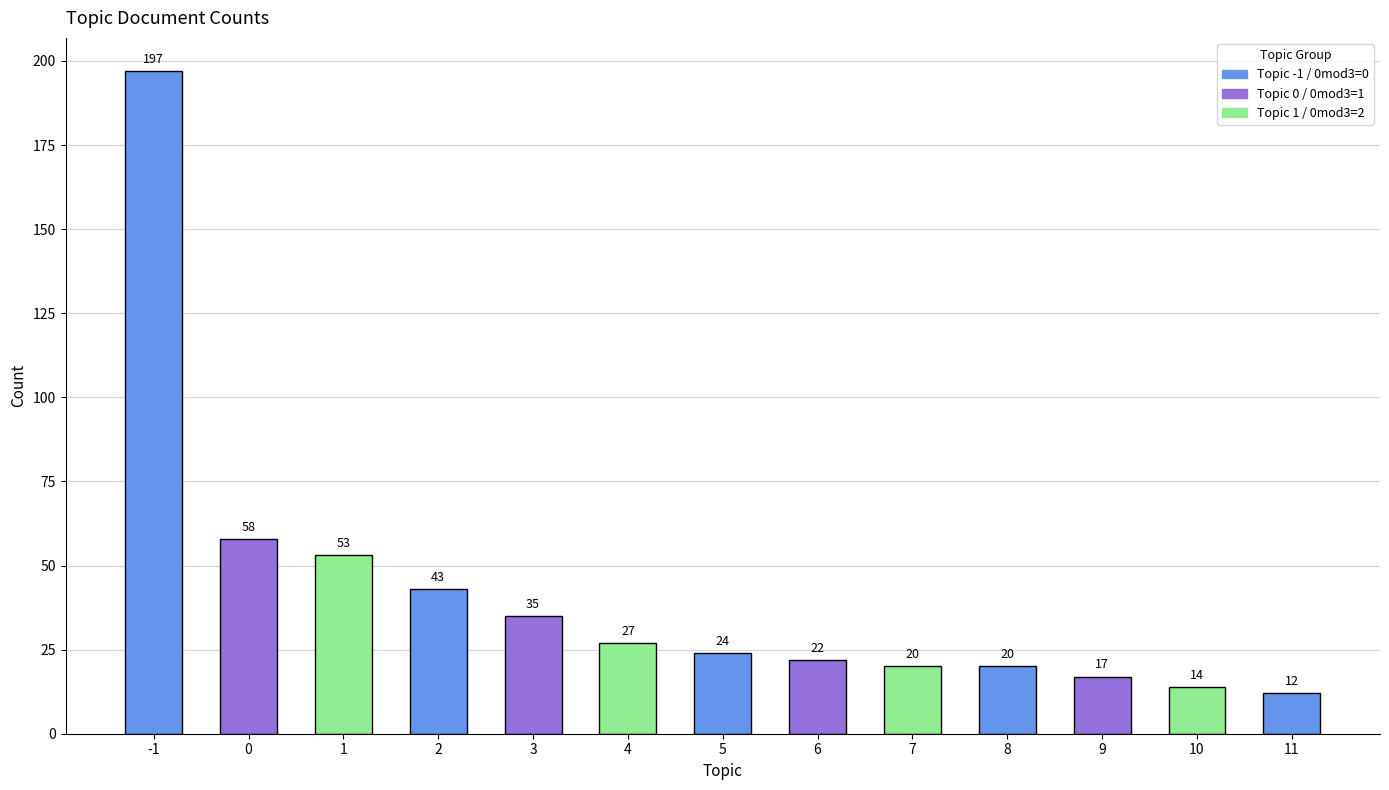

Count the number of categories in the chart.

13